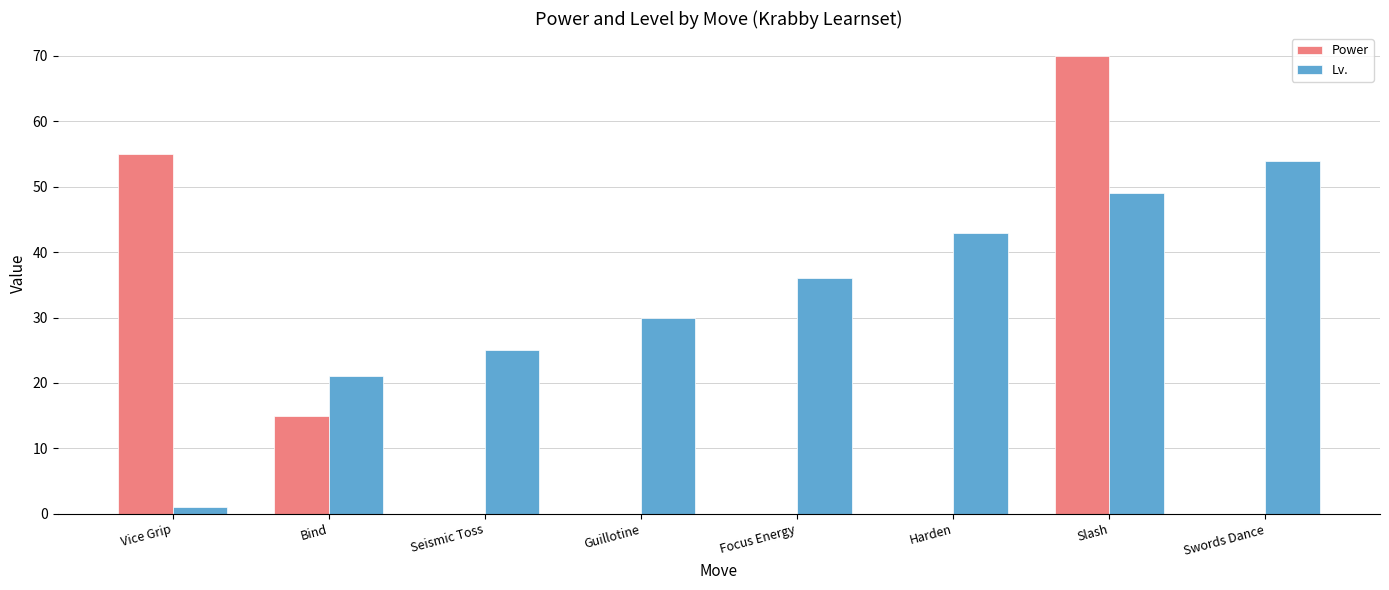

How many series are shown in this chart?

2